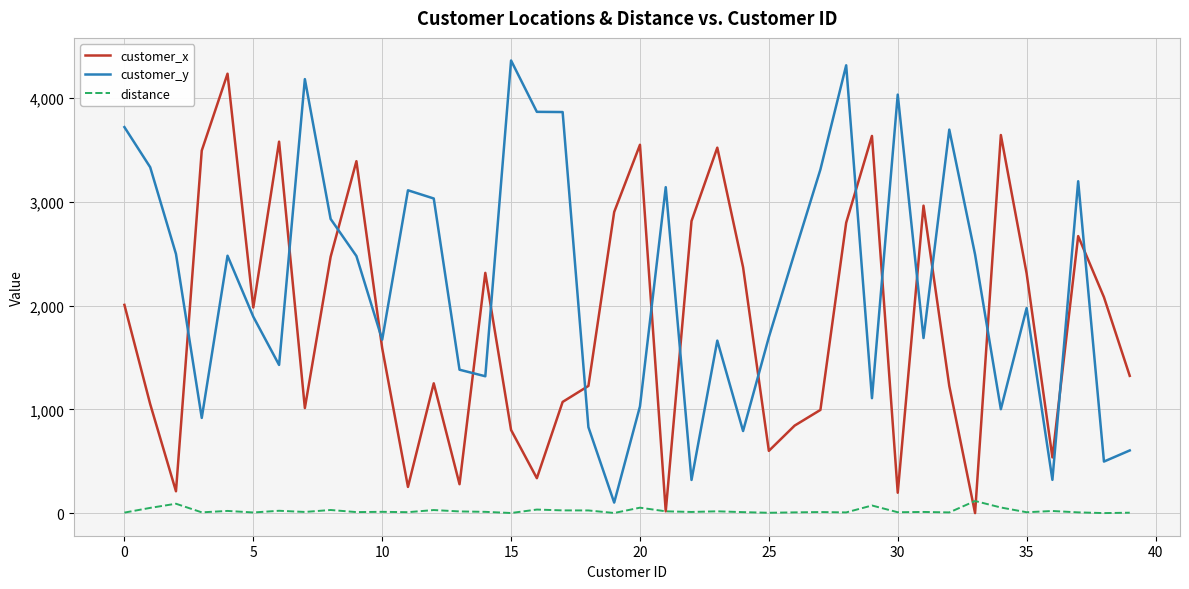

True or false: customer_x and customer_y cross at least once.

True